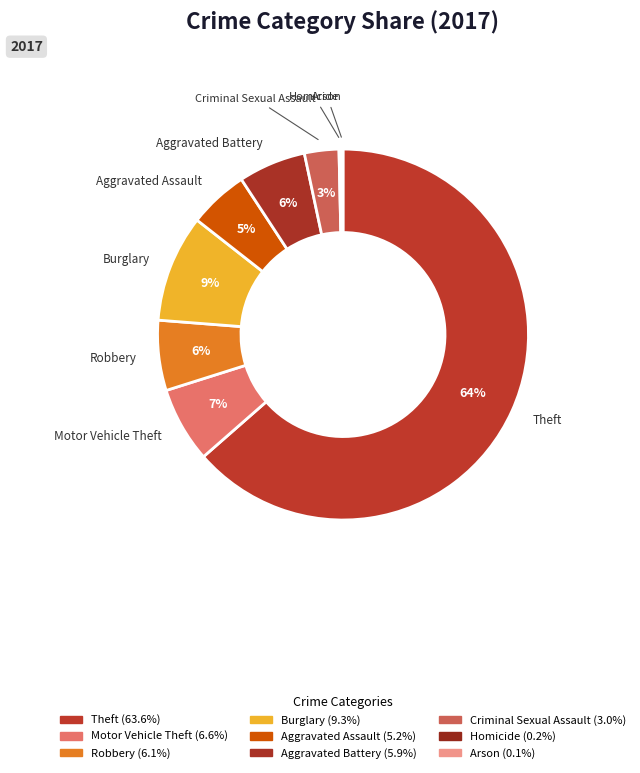

To the nearest percent, what portion does Burglary represent?

9%